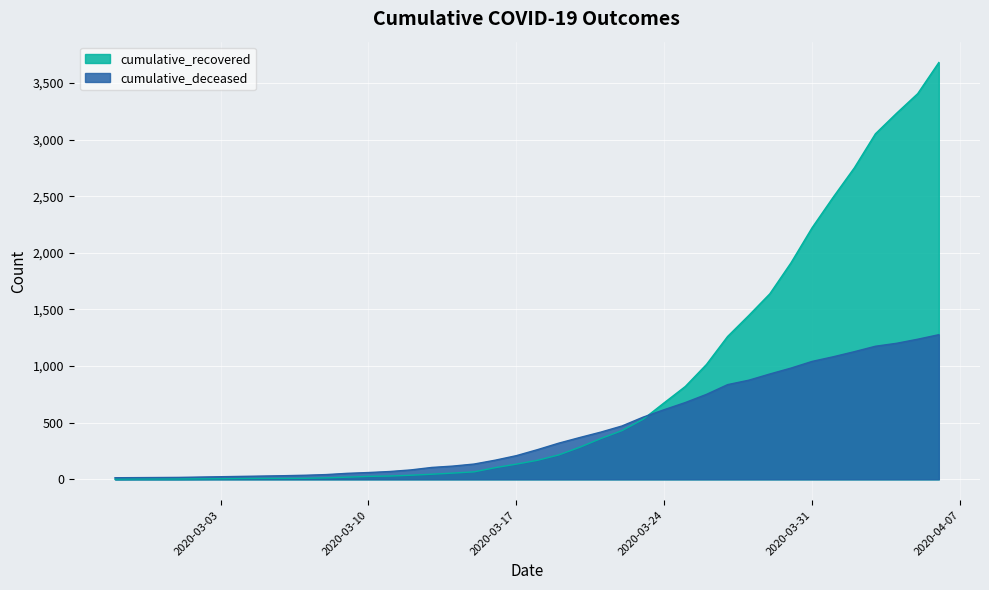

What are all the series names shown in the legend?

cumulative_recovered, cumulative_deceased